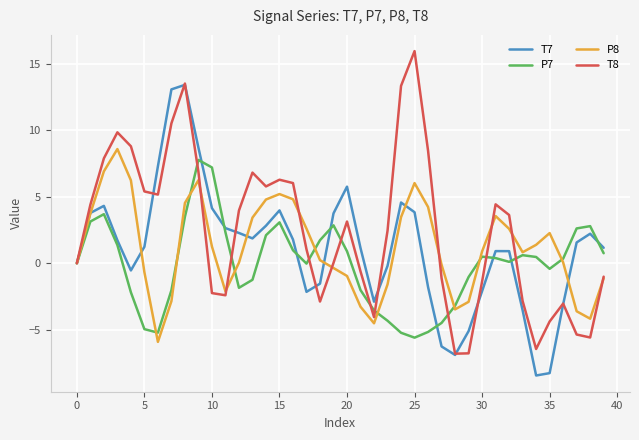

Count the number of data series in this chart.

4